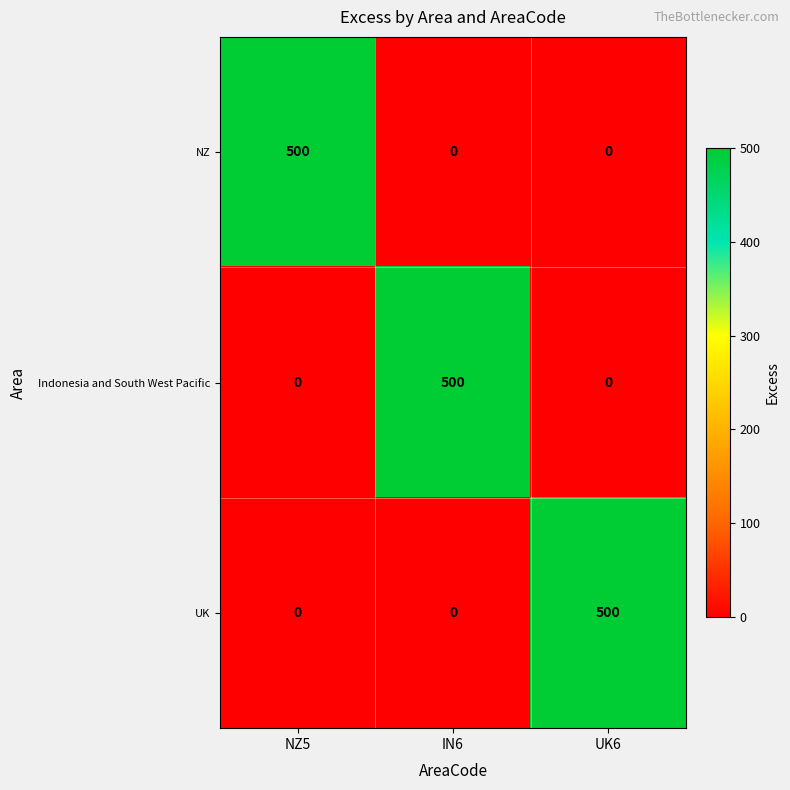

At which label does NZ reach its peak?

NZ5